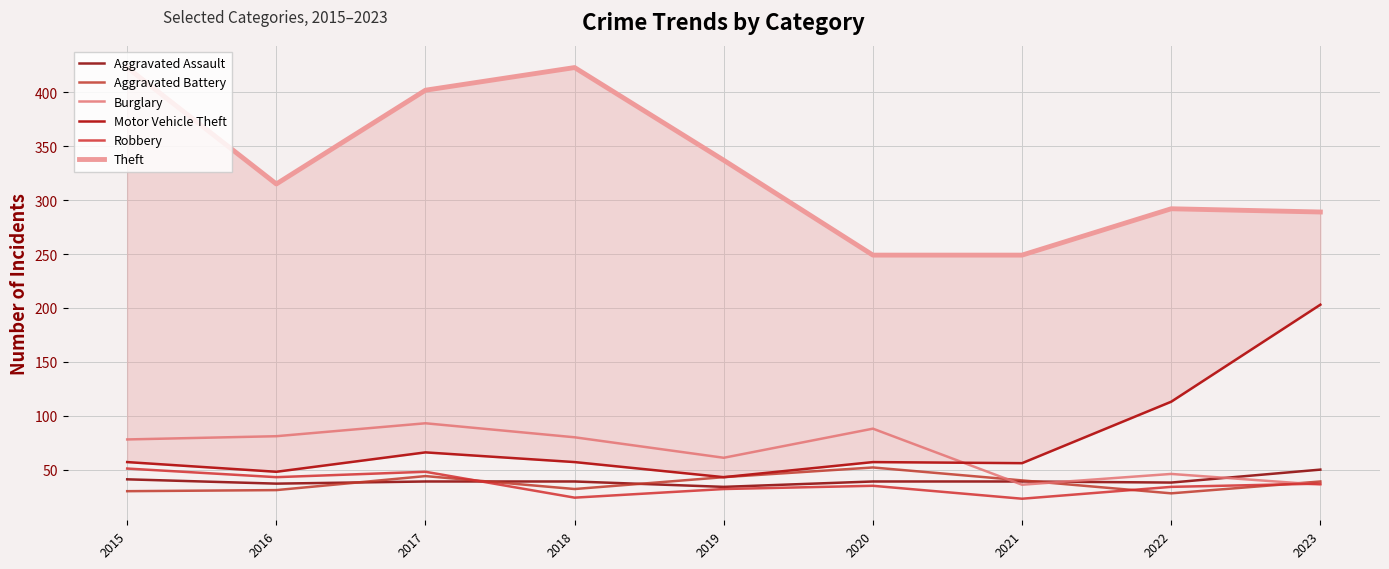

Rank the series by their maximum value, from highest to lowest.

Theft, Motor Vehicle Theft, Burglary, Aggravated Battery, Robbery, Aggravated Assault